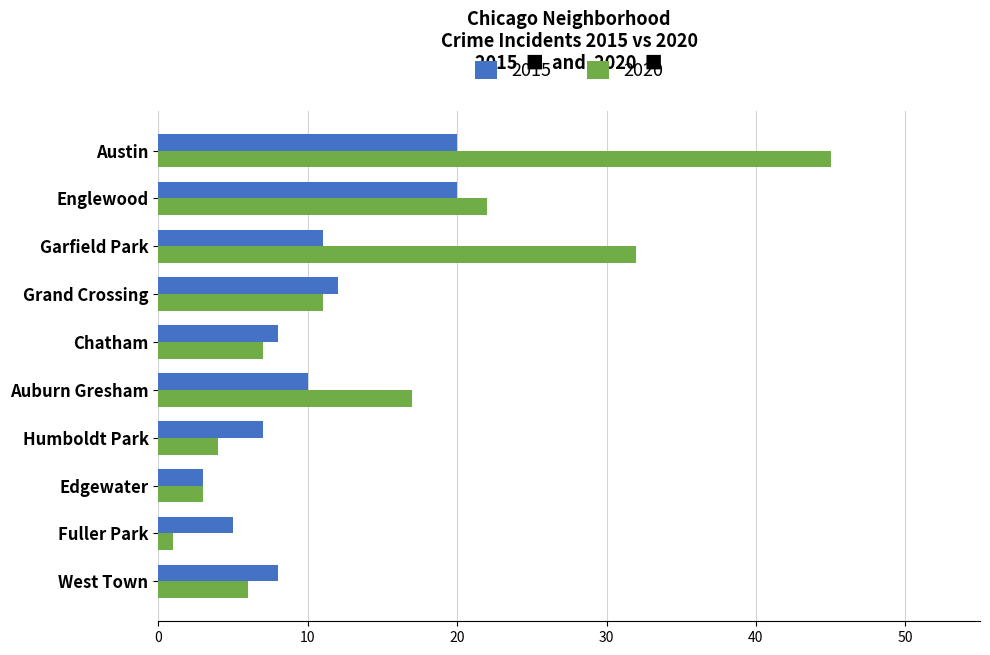

What is the approximate value of 2020 at Auburn Gresham?

17